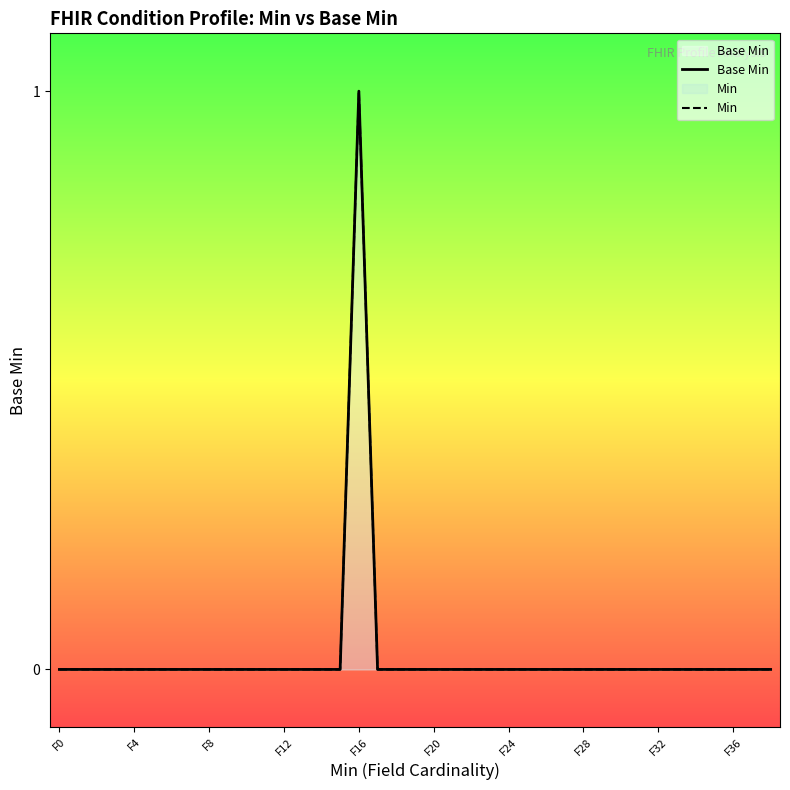

Is it true that Min equals 0 at 33?

True